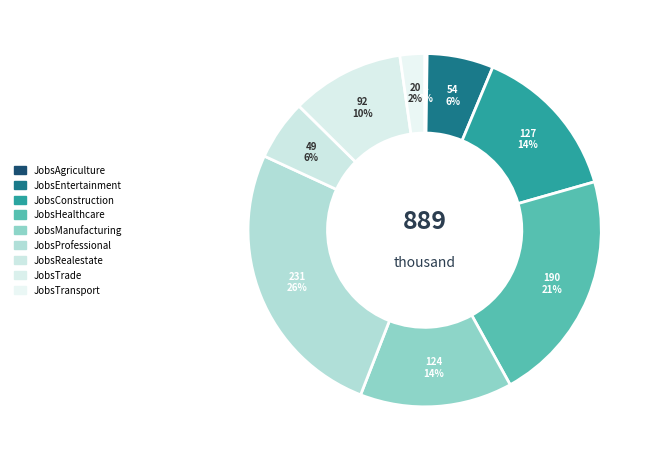

Is there any slice that represents more than half of the pie?

No